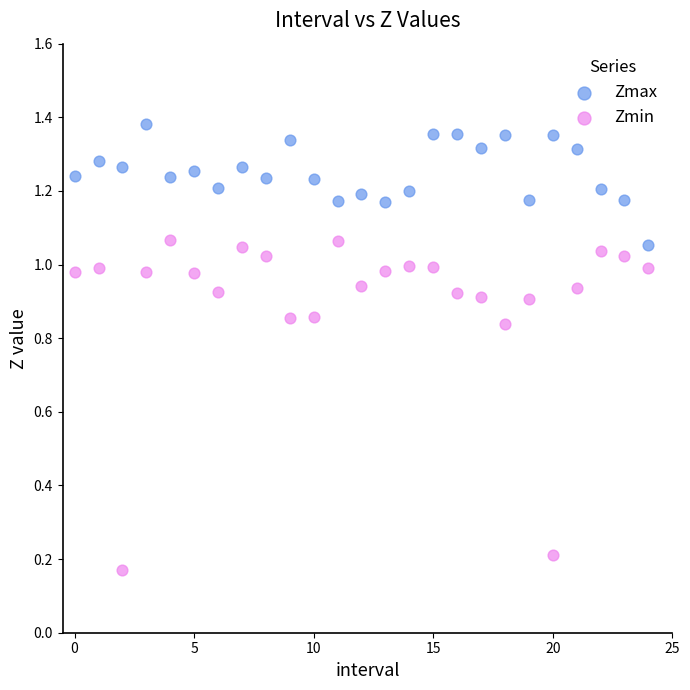

Which series has the largest Y range (max minus min)?

Zmin